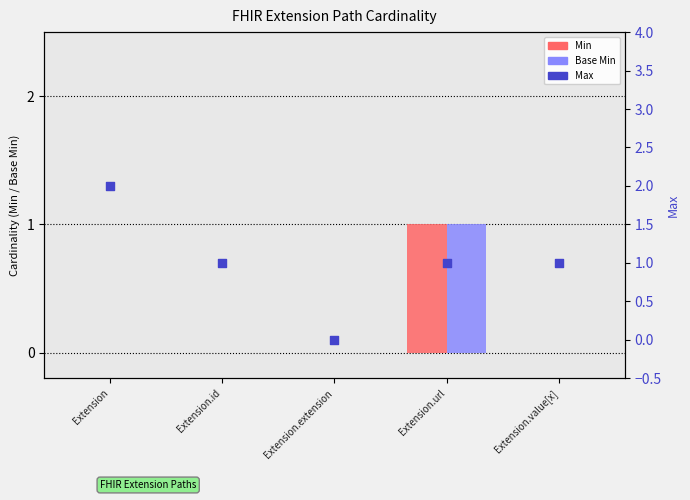

Which series reaches the maximum Y coordinate?

Max